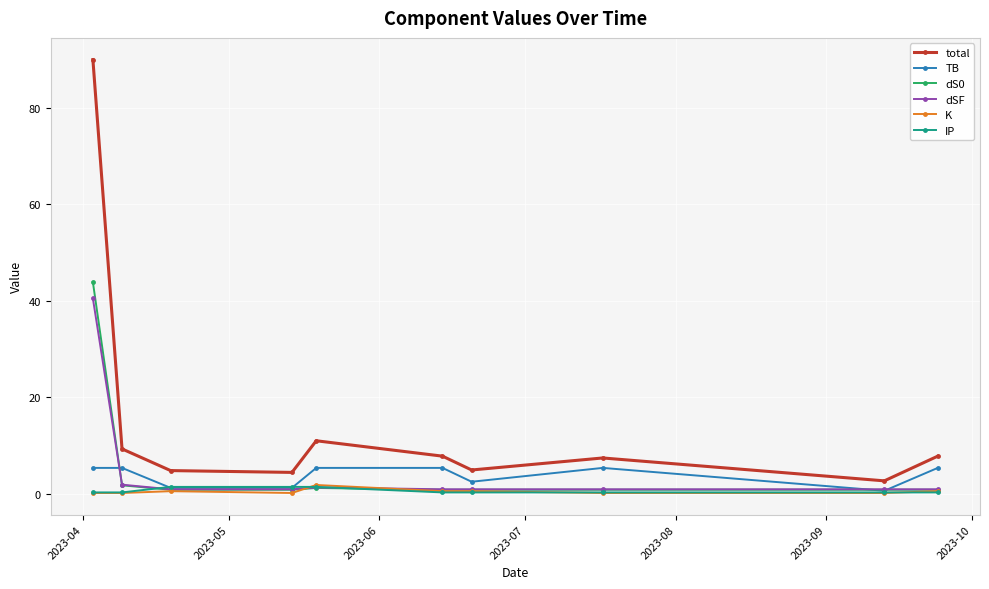

At how many categories does at least one series exceed 15?

1